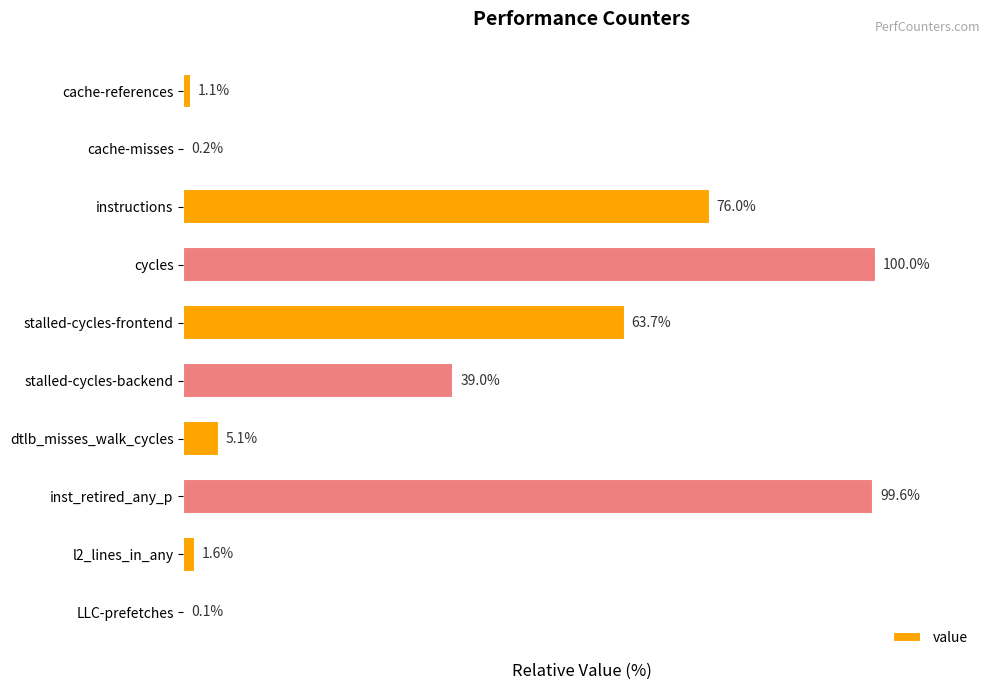

Which category has the highest value across all series?

cycles